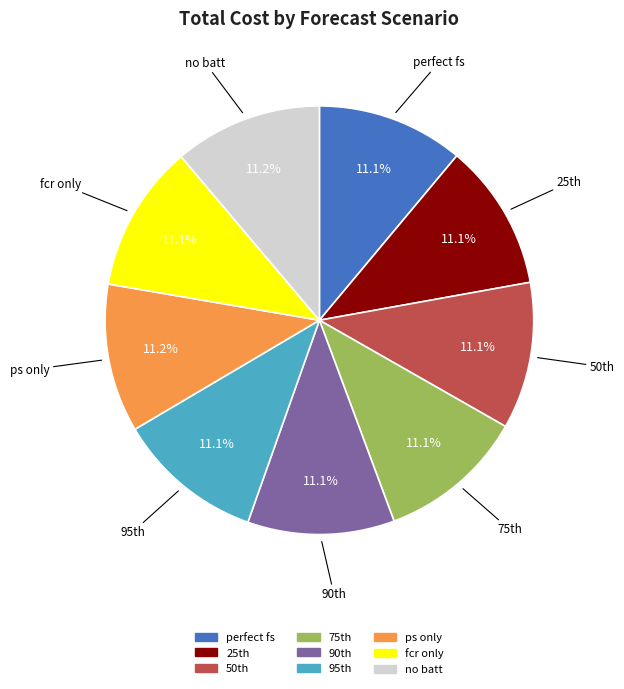

Do fcr only and perfect fs together represent more than half of the pie?

No